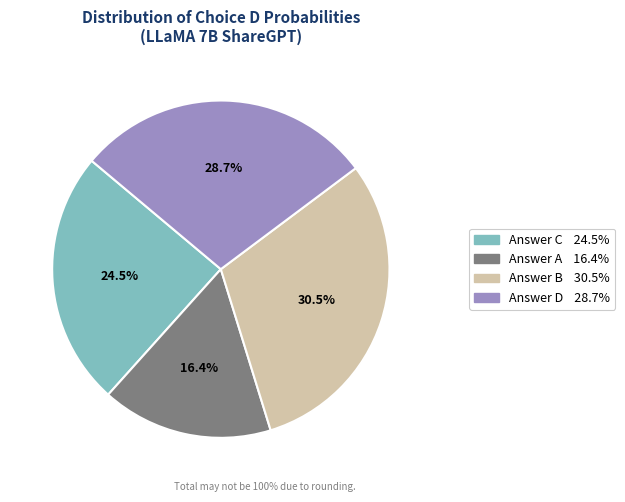

Is there any slice that represents more than half of the pie?

No